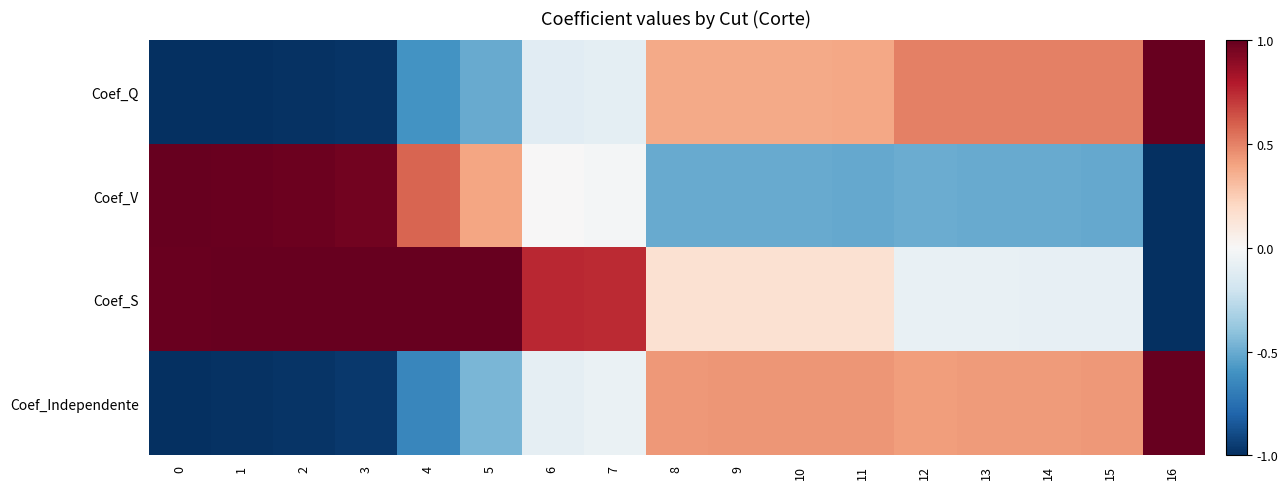

Reading left to right, list all the values displayed in this chart.

Coef_Q: 0=-1.0	1=-1.0	2=-1.0	3=-1.0	4=-0.6	5=-0.5	6=-0.1	7=-0.1	8=0.4	9=0.4	10=0.4	11=0.4	12=0.5	13=0.5	14=0.5	15=0.5	16=1.0
Coef_V: 0=1.0	1=1.0	2=1.0	3=1.0	4=0.6	5=0.4	6=0.0	7=-0.0	8=-0.5	9=-0.5	10=-0.5	11=-0.5	12=-0.5	13=-0.5	14=-0.5	15=-0.5	16=-1.0
Coef_S: 0=1.0	1=1.0	2=1.0	3=1.0	4=1.0	5=1.0	6=0.8	7=0.7	8=0.2	9=0.2	10=0.1	11=0.1	12=-0.1	13=-0.1	14=-0.1	15=-0.1	16=-1.0
Coef_Independente: 0=-1.0	1=-1.0	2=-1.0	3=-1.0	4=-0.7	5=-0.5	6=-0.1	7=-0.1	8=0.4	9=0.4	10=0.4	11=0.4	12=0.4	13=0.4	14=0.4	15=0.4	16=1.0